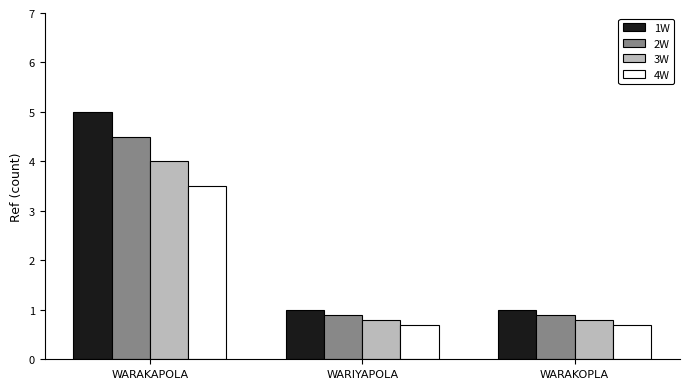

Which series has the largest total across all categories?

1W